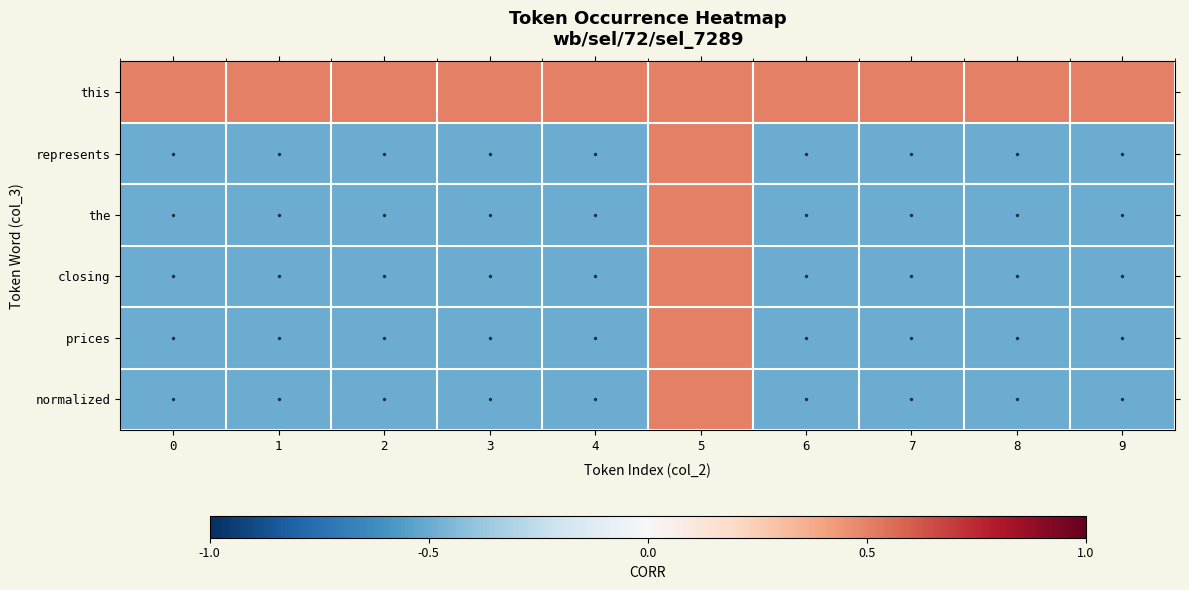

Reading left to right, extract all data points from this chart.

this: 0=0.5	1=0.5	2=0.5	3=0.5	4=0.5	5=0.5	6=0.5	7=0.5	8=0.5	9=0.5
represents: 0=-0.5	1=-0.5	2=-0.5	3=-0.5	4=-0.5	5=0.5	6=-0.5	7=-0.5	8=-0.5	9=-0.5
the: 0=-0.5	1=-0.5	2=-0.5	3=-0.5	4=-0.5	5=0.5	6=-0.5	7=-0.5	8=-0.5	9=-0.5
closing: 0=-0.5	1=-0.5	2=-0.5	3=-0.5	4=-0.5	5=0.5	6=-0.5	7=-0.5	8=-0.5	9=-0.5
prices: 0=-0.5	1=-0.5	2=-0.5	3=-0.5	4=-0.5	5=0.5	6=-0.5	7=-0.5	8=-0.5	9=-0.5
normalized: 0=-0.5	1=-0.5	2=-0.5	3=-0.5	4=-0.5	5=0.5	6=-0.5	7=-0.5	8=-0.5	9=-0.5